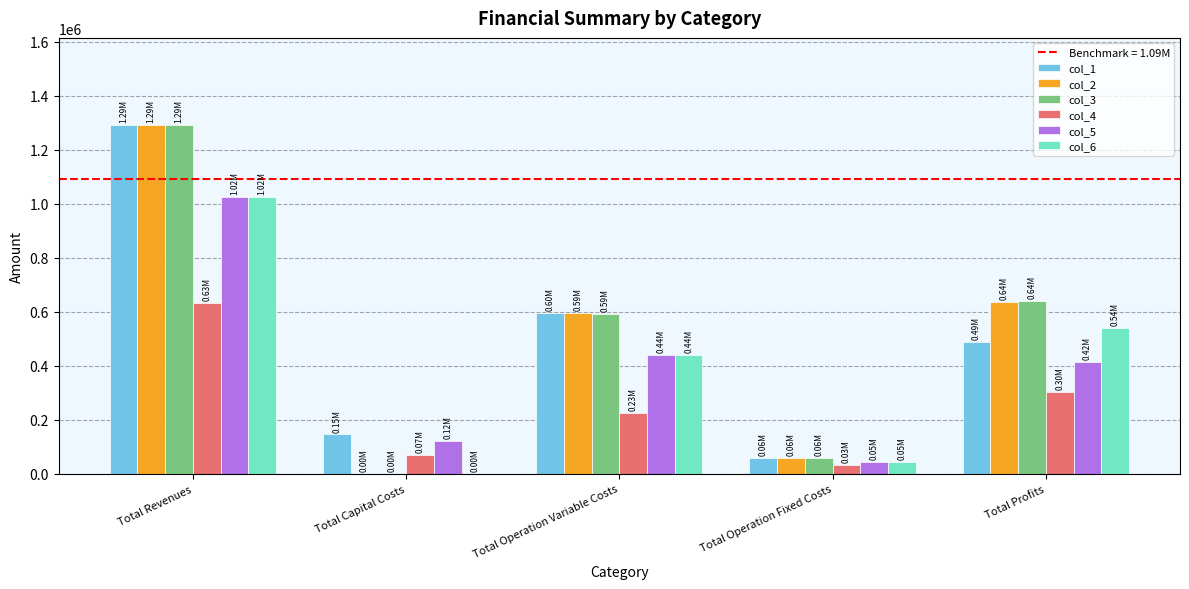

What is the difference between the col_1 values at Total Operation Fixed Costs and Total Profits?

430133.8